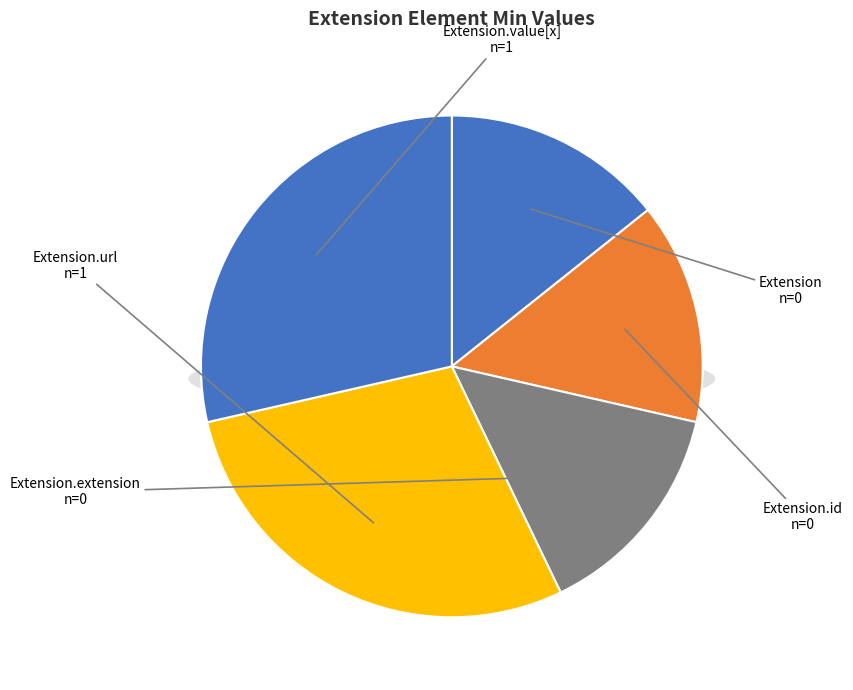

Which slice is the smallest?

Extension